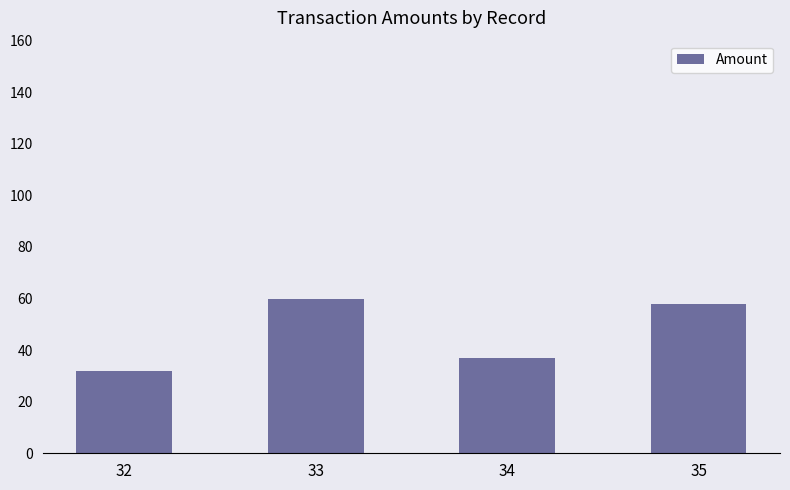

What is the minimum value shown in the chart?

32.0